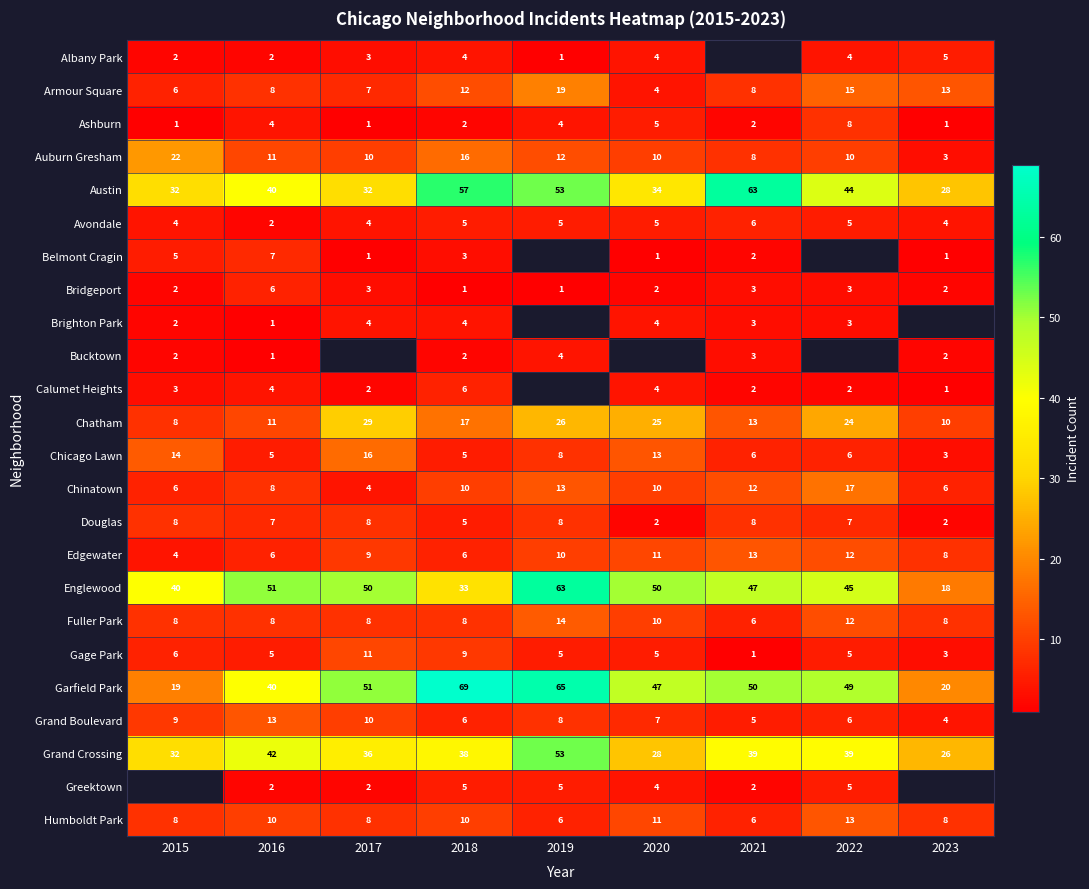

What is the average value of the Humboldt Park series?

9